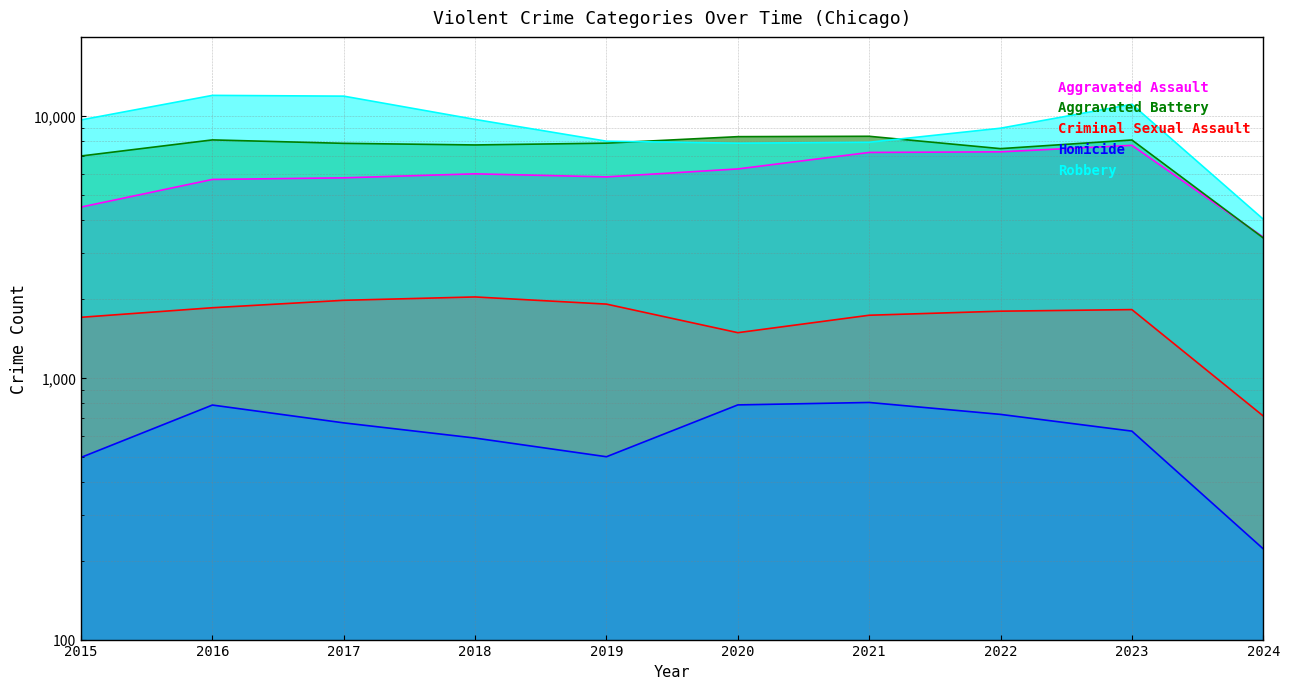

List the series in order of their peak value, highest first.

Robbery, Aggravated Battery, Aggravated Assault, Criminal Sexual Assault, Homicide